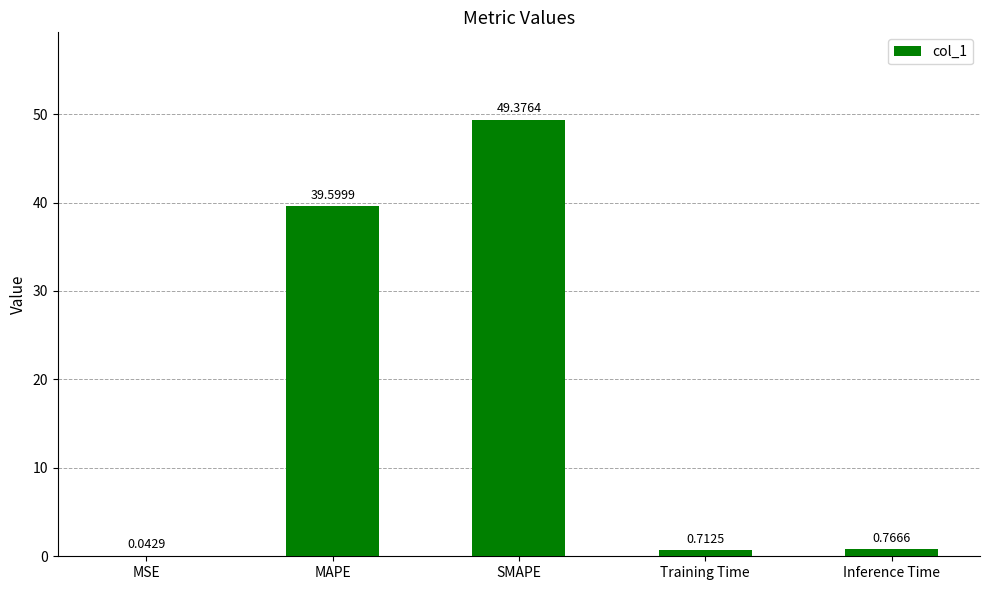

What is the sum of the values at MAPE and Training Time?

40.3